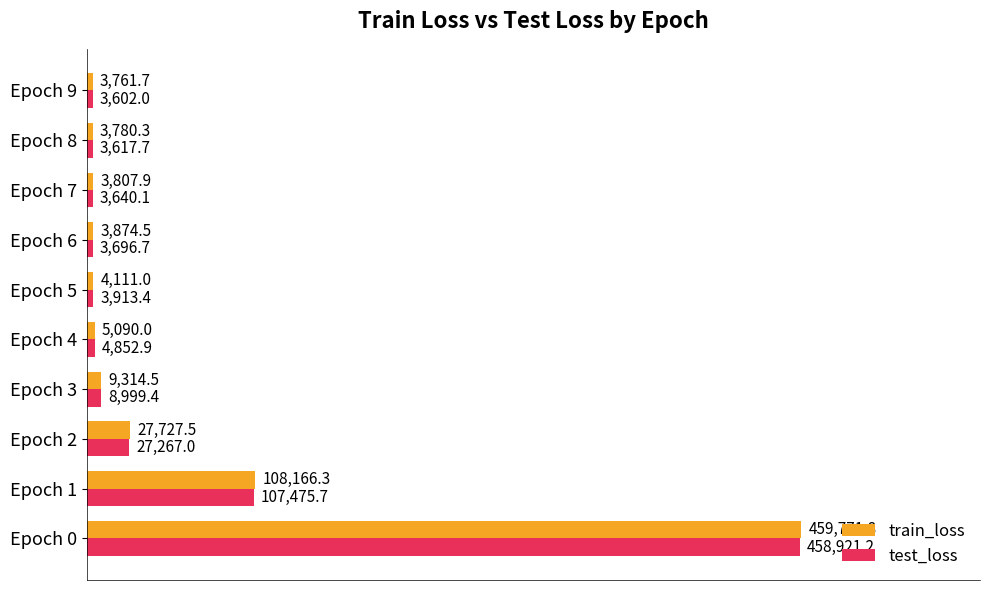

How many data points does each series have?

10